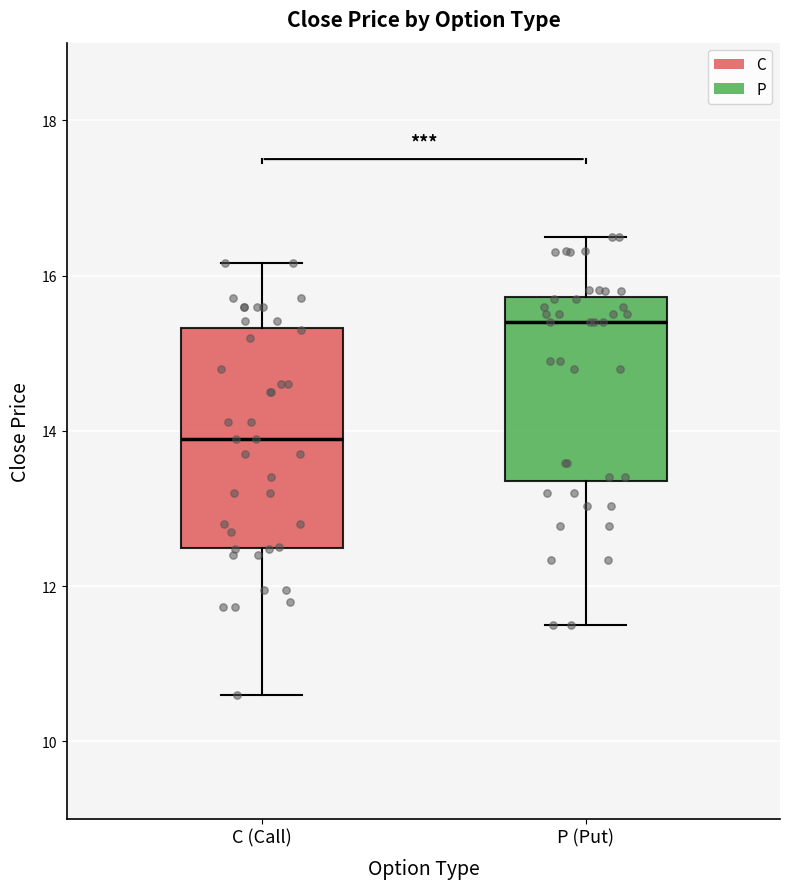

Where does the median line of the box for C (Call) sit on the y-axis? The values are not printed on the chart, so give them approximately, as read against the axis.

14.0